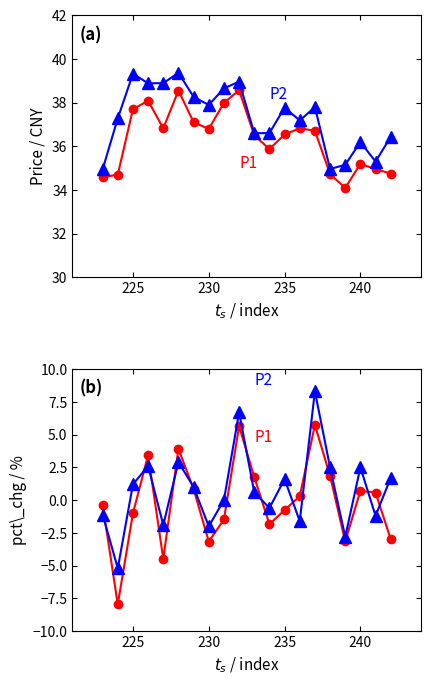

True or false: pct_chg (close) and close cross at least once.

False